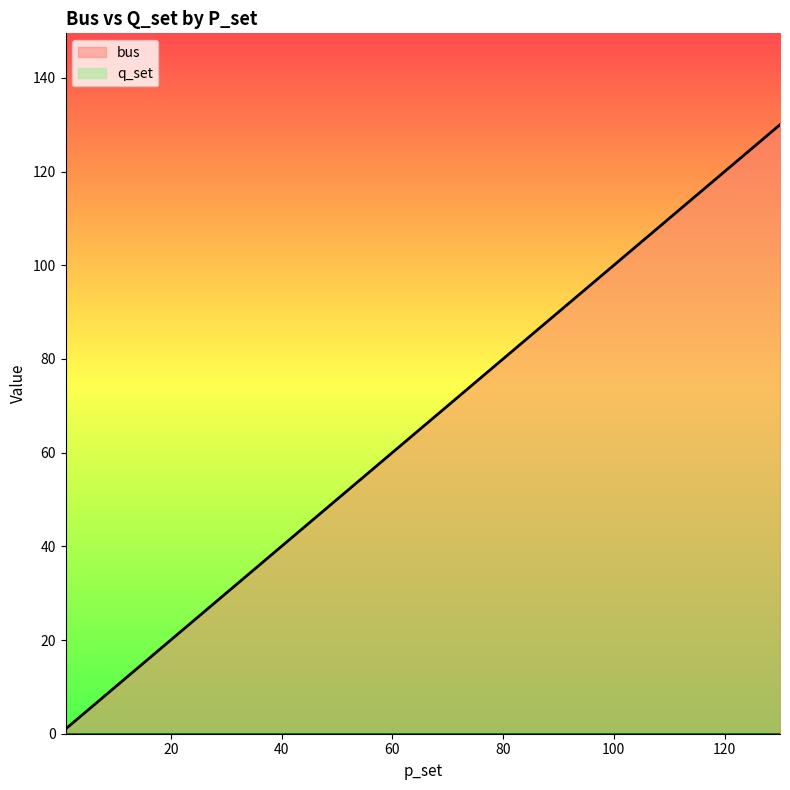

Which series has the largest total across all categories?

bus